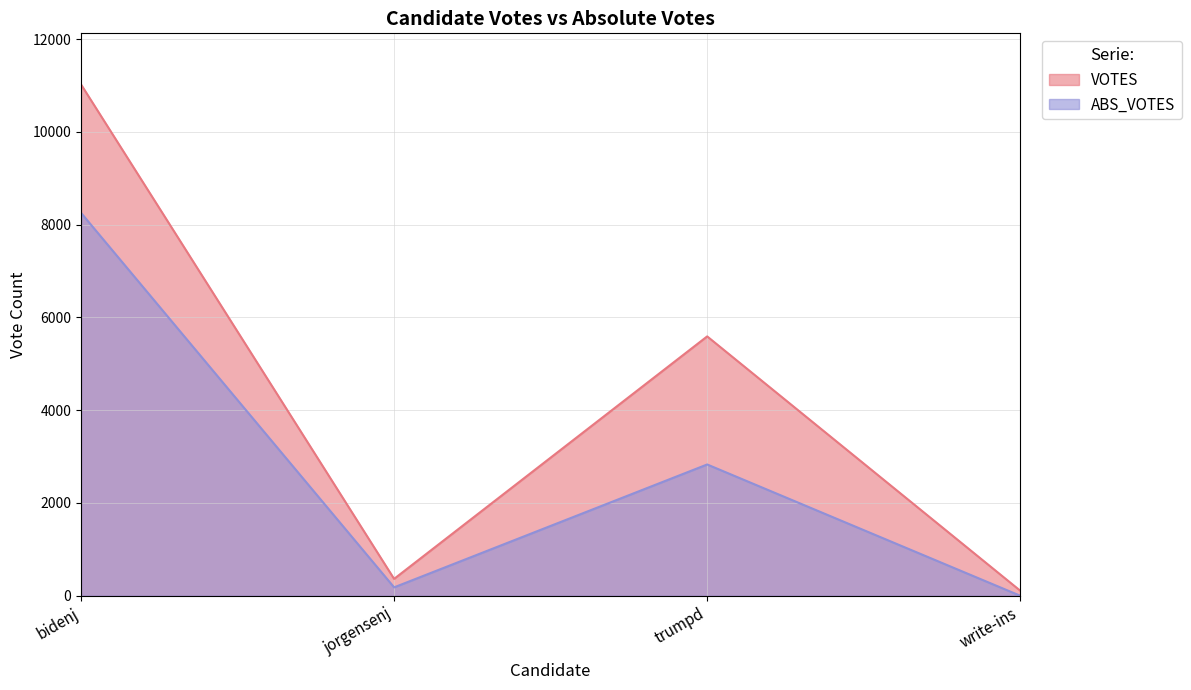

How many values in the ABS_VOTES series exceed 2830?

1